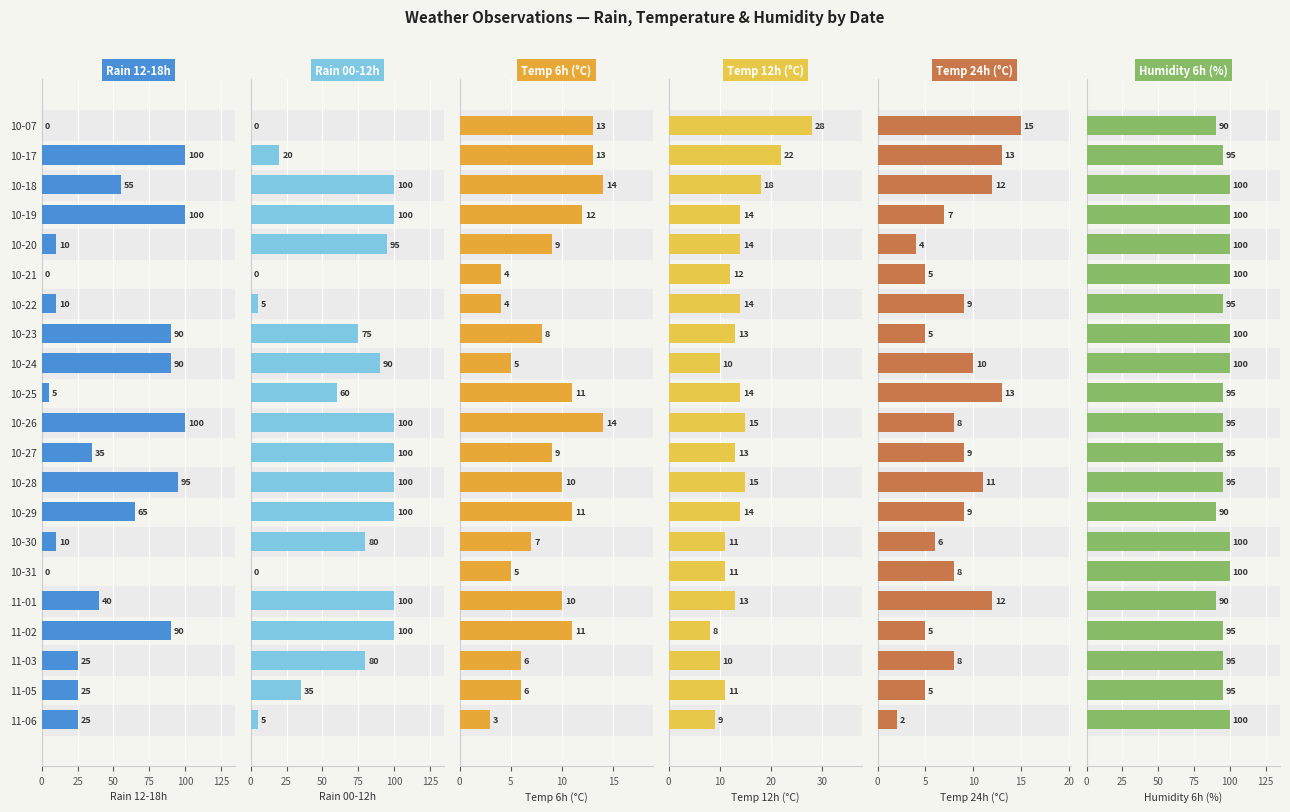

How many bars are there in total?

126